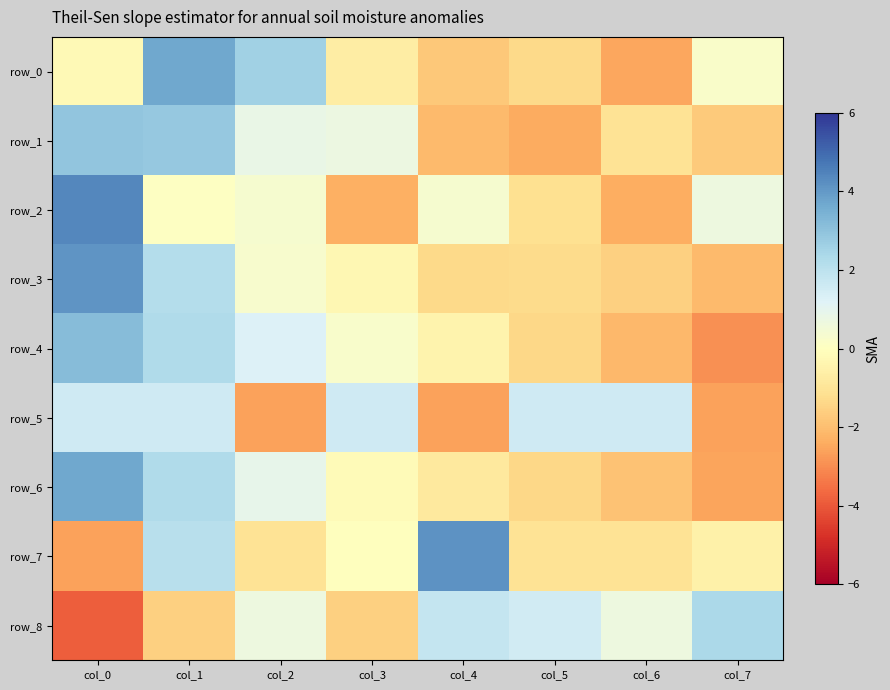

Where does the row_5 series first go above 1?

col_0